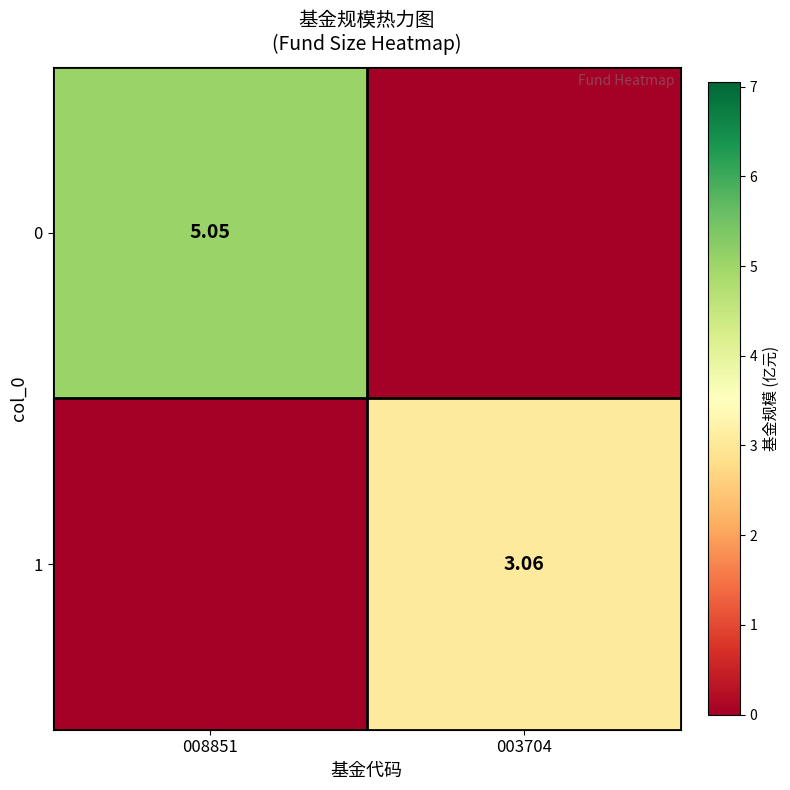

What is the sum of all 0 values?

5.0